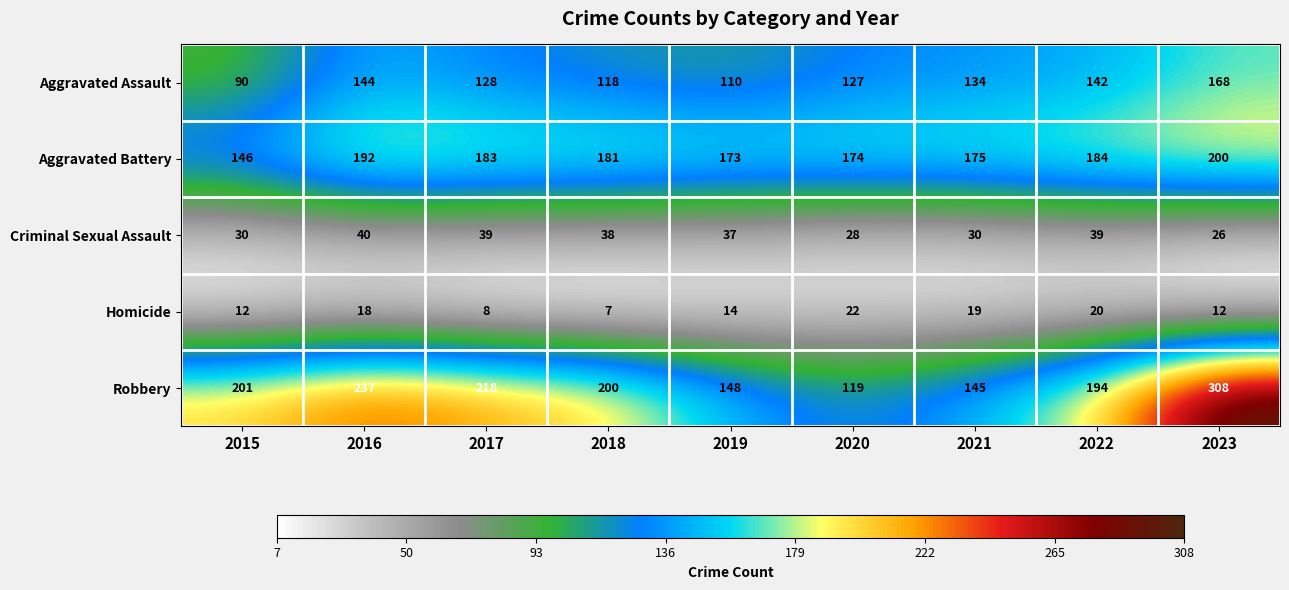

What is the difference between the maximum and minimum values in the Aggravated Battery series?

54